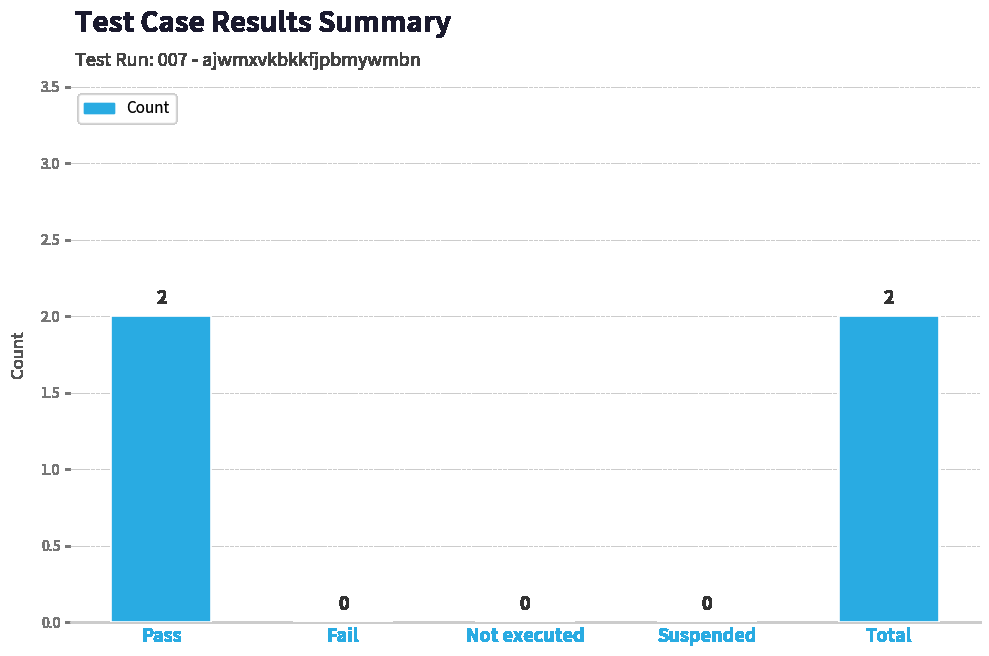

How many values are between 0 and 2?

5